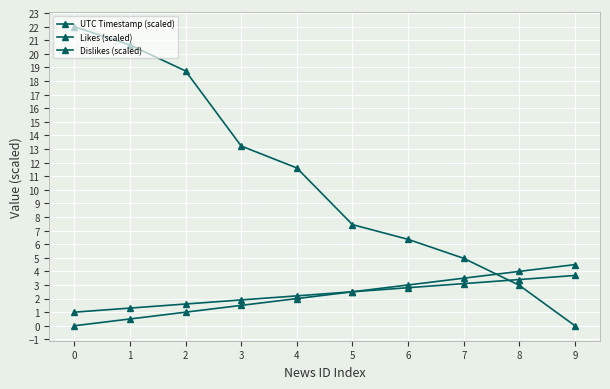

How many distinct data groups are displayed?

3